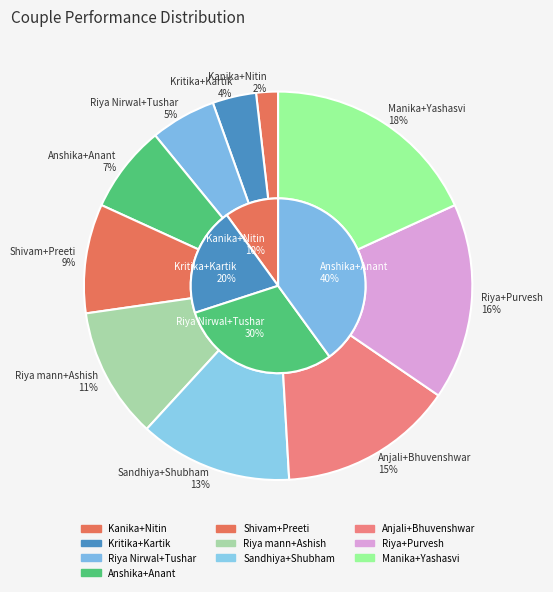

Count the number of slices in the pie.

10